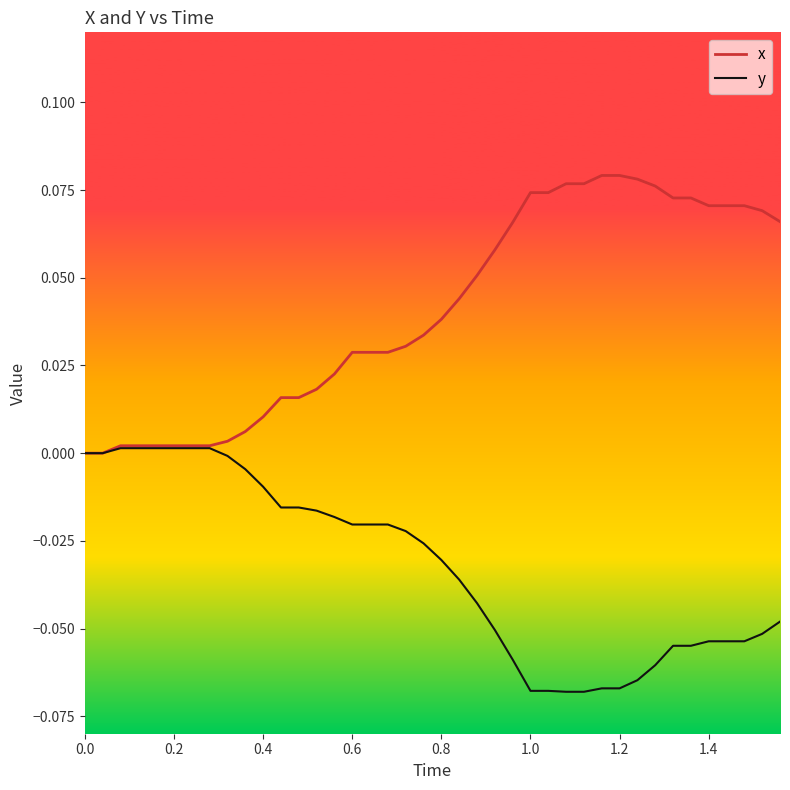

Which series has the largest total across all categories?

x